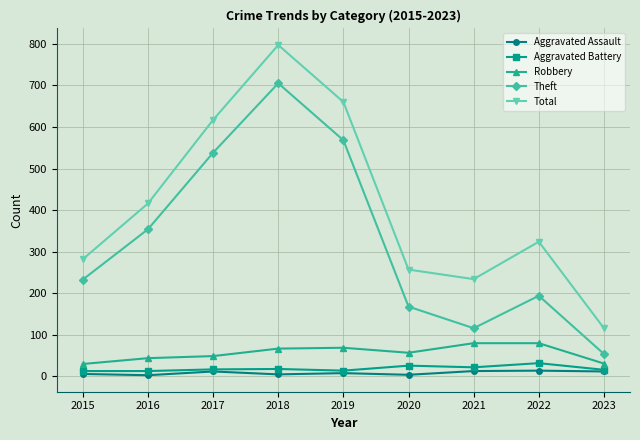

True or false: Total and Aggravated Assault cross at least once.

False